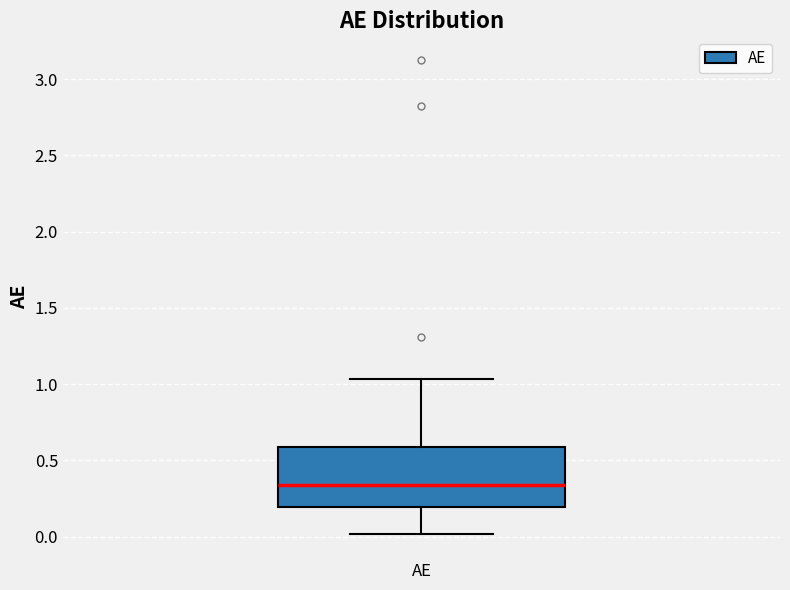

Transcribe this box plot: give where the median line is, the range the box spans, and where the two whiskers end, as read against the y-axis. The values are not printed on the chart, so give them approximately, as read against the axis.

median 0.35, box 0.20 to 0.60, whiskers 0.00 to 1.05